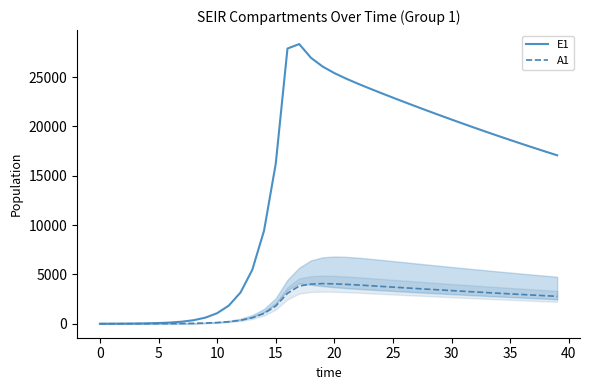

What is the total value across all series at 37?

20737.0